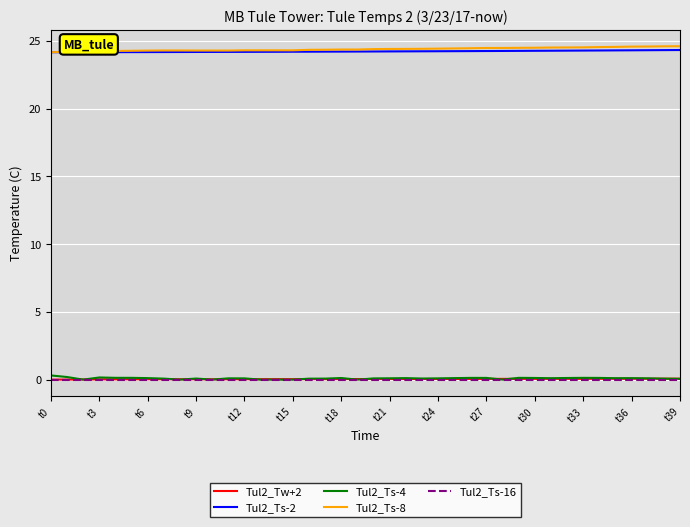

True or false: Tul2_Ts-8 and Tul2_Ts-16 cross at least once.

False